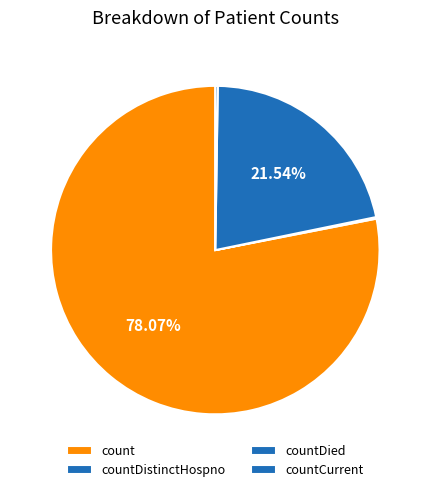

What is the largest slice in the pie chart?

count